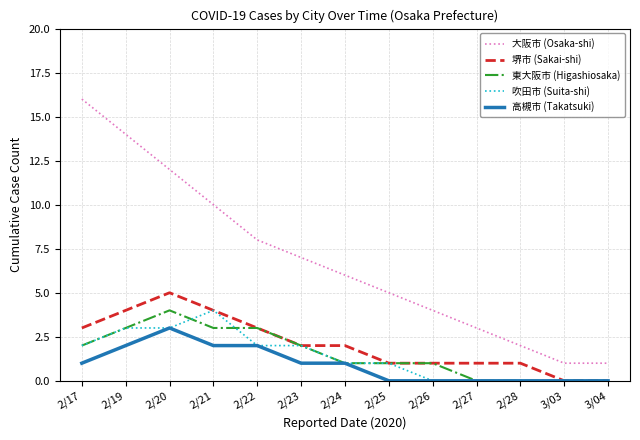

How many distinct data groups are displayed?

5